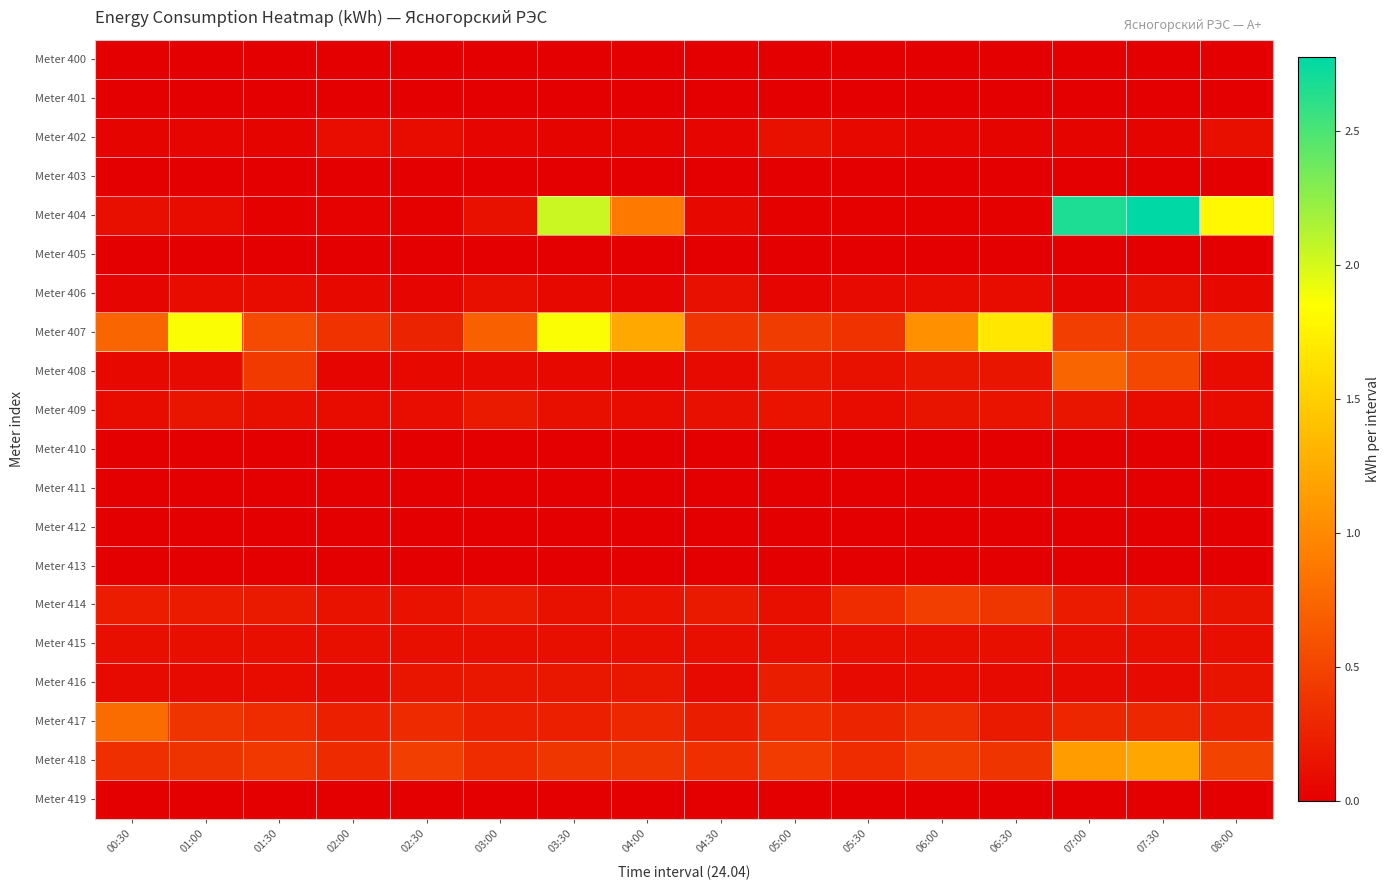

Which series has the widest spread of values?

Meter 404